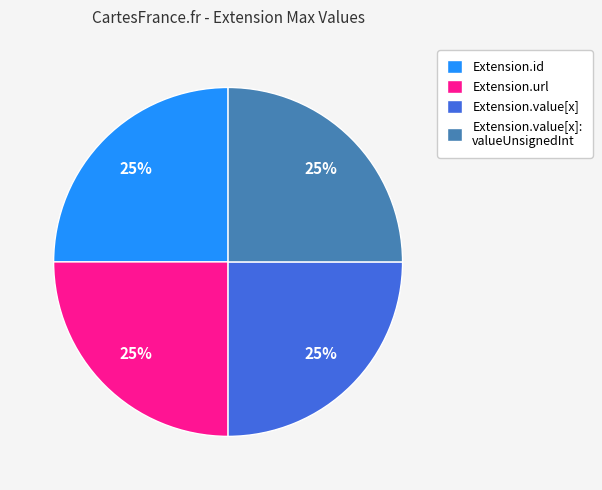

True or false: Extension.value[x]: valueUnsignedInt accounts for 25% of the total.

True